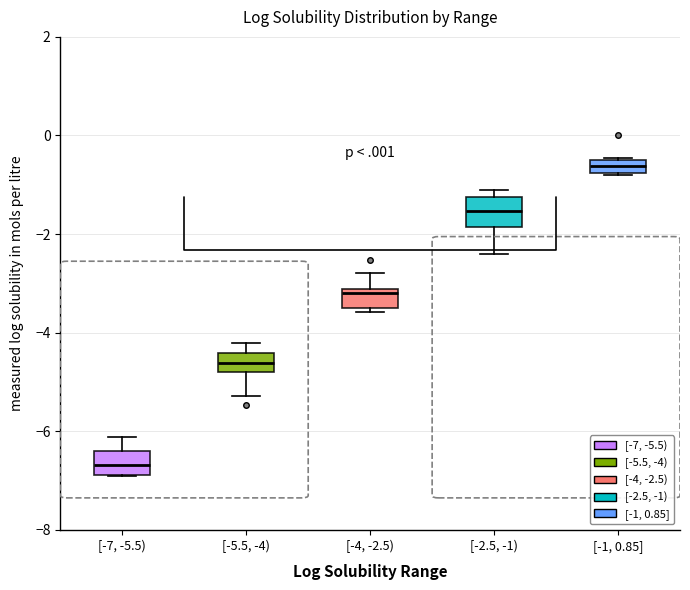

Where does the upper whisker of the box for [-5.5, -4) end on the y-axis? The values are not printed on the chart, so give them approximately, as read against the axis.

-4.2